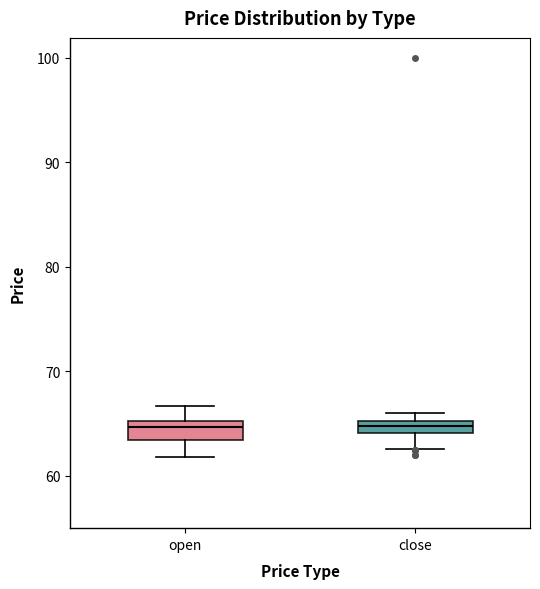

Where is the lower edge of the box for open on the y-axis? The values are not printed on the chart, so give them approximately, as read against the axis.

63